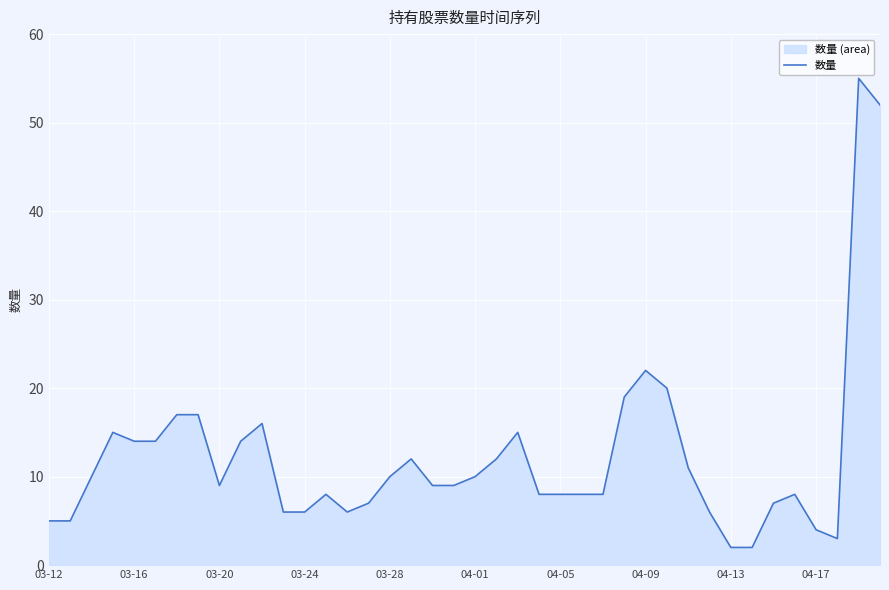

What is the label of the 1st point from the left?

03-12